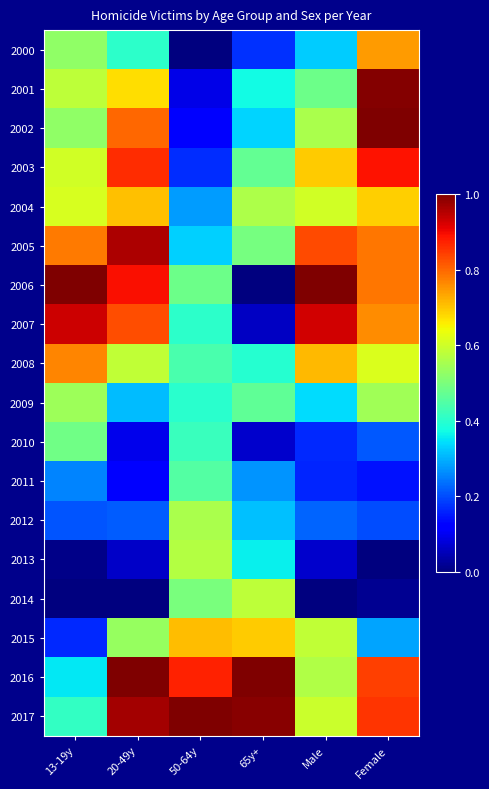

At which category does the chart reach its minimum across all series?

50-64y